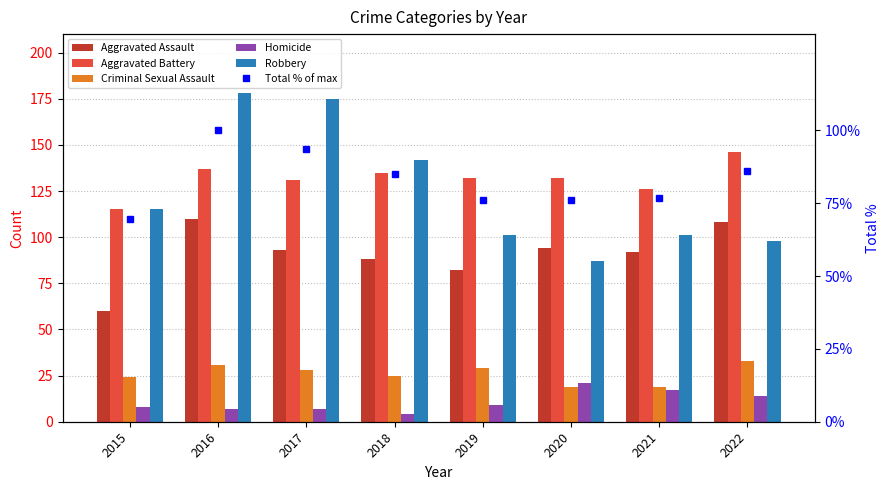

What is the minimum value for Aggravated Assault?

60.0